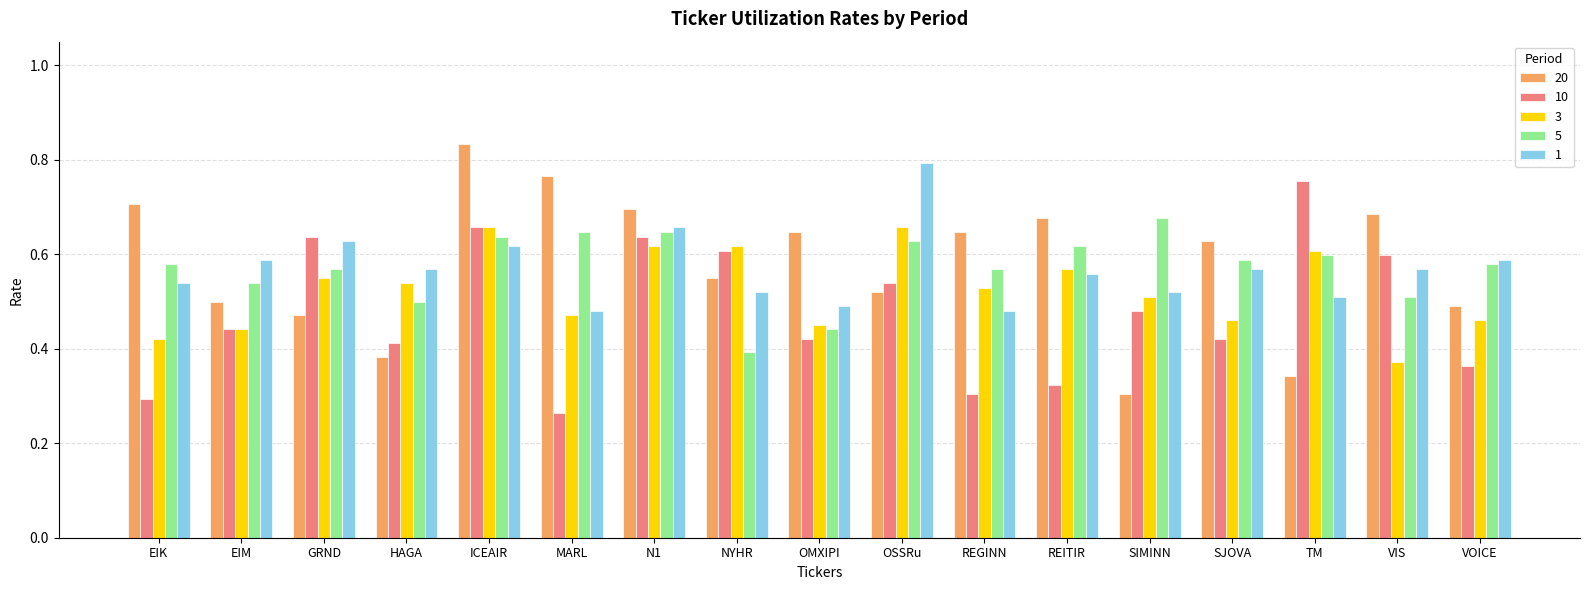

What position from the left is OMXIPI?

9